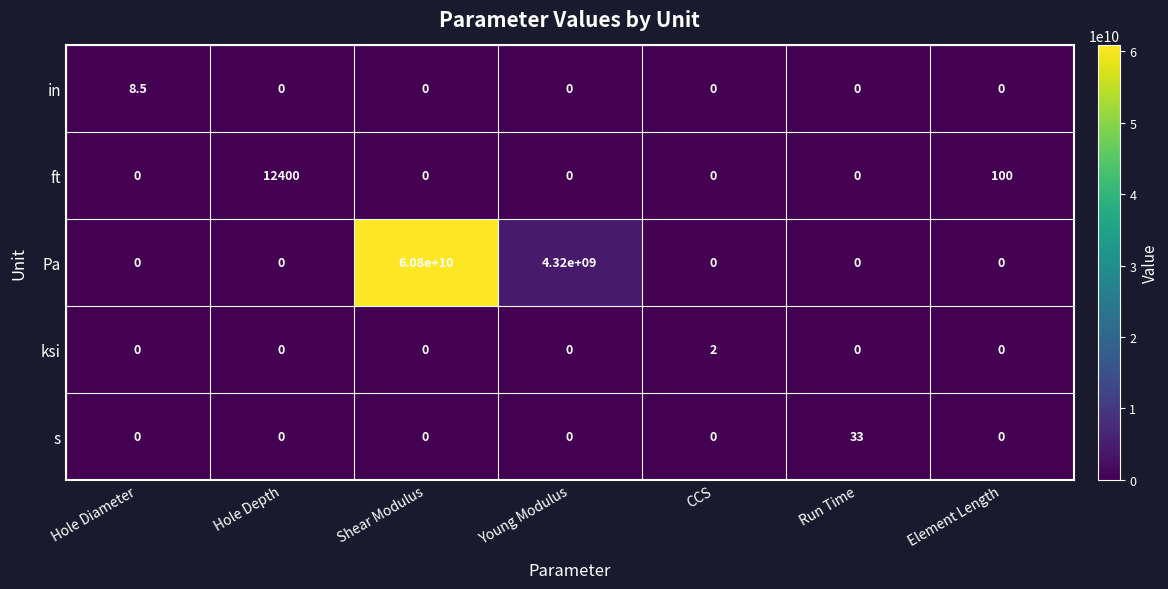

True or false: ksi has a value of 0.0 at Hole Depth.

True